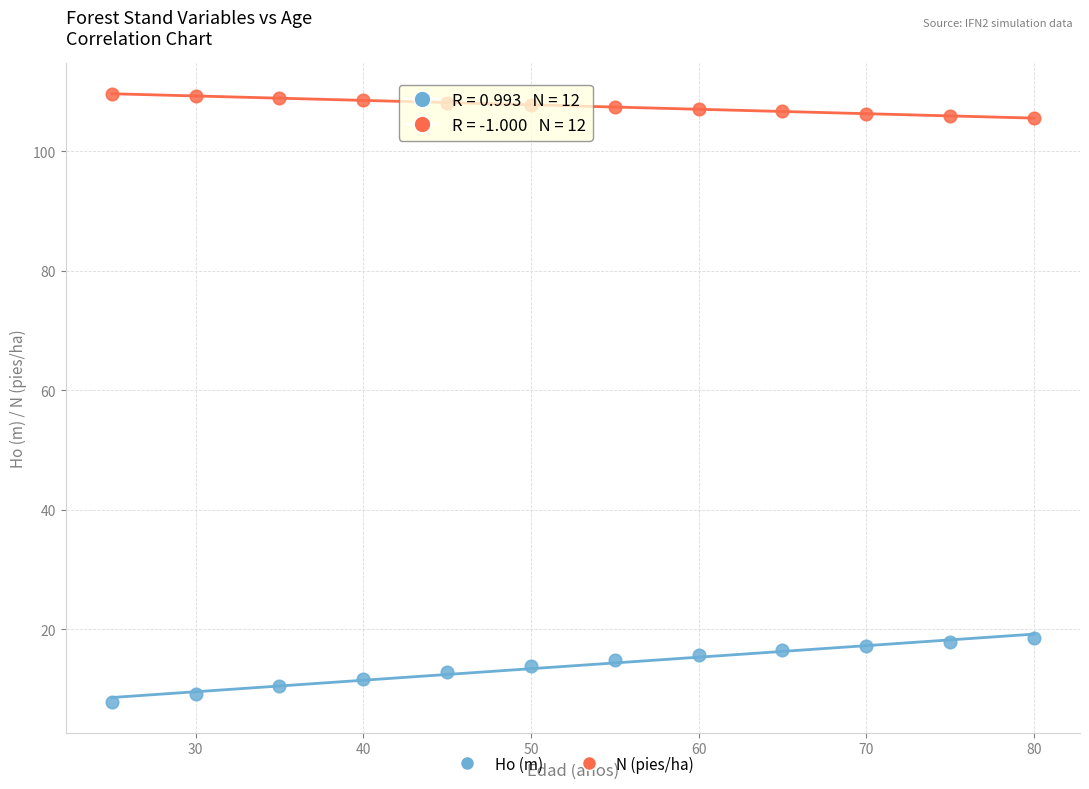

Across all data points, what is the range of Y values (max minus min)?

101.9